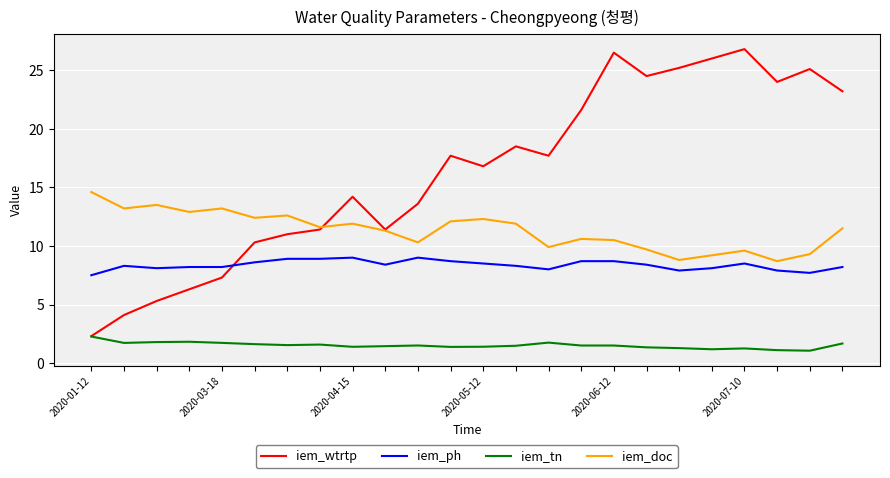

Which series has the widest spread of values?

iem_wtrtp